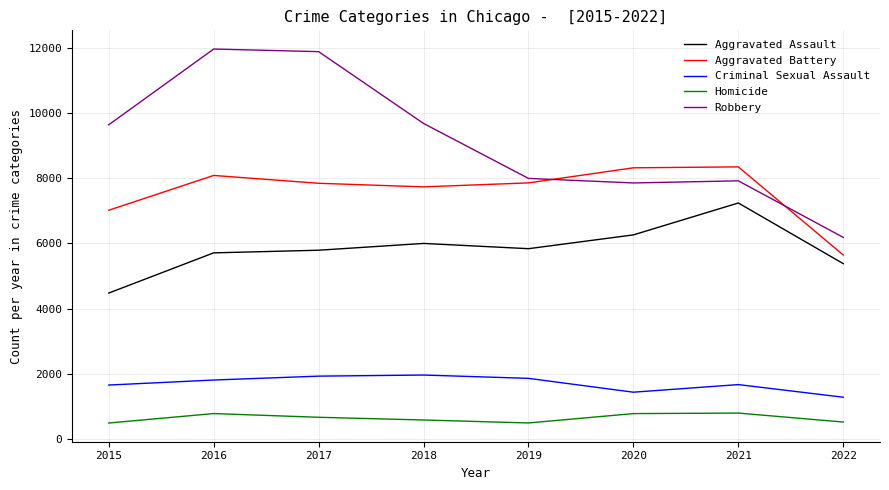

True or false: Aggravated Battery and Criminal Sexual Assault intersect in this chart.

False